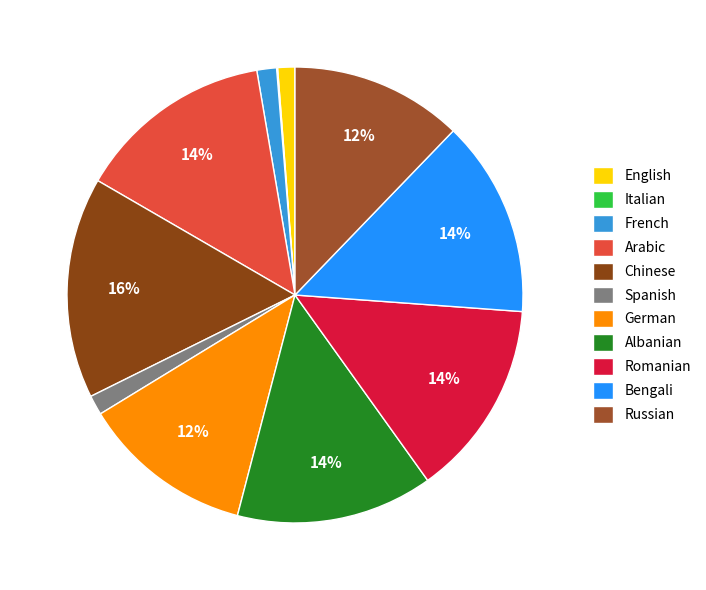

Which slice is the largest?

Chinese